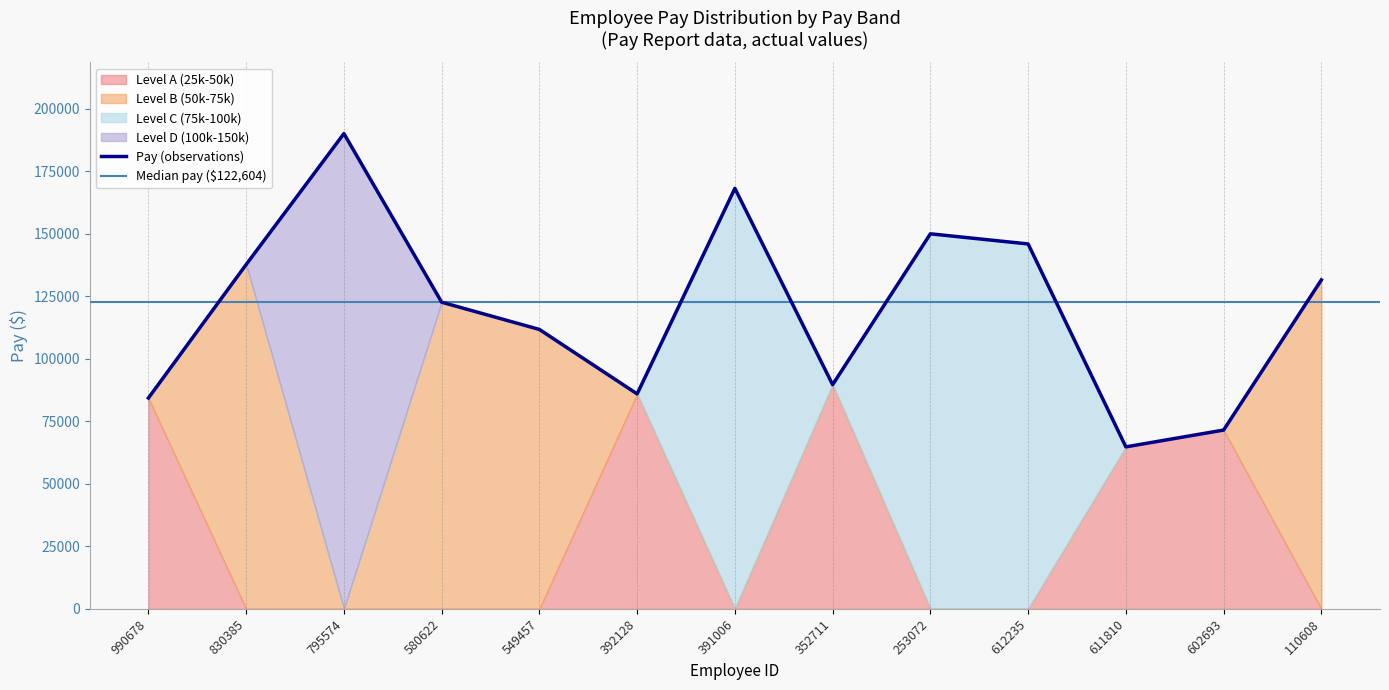

At which label does Pay (observations) reach its minimum?

611810